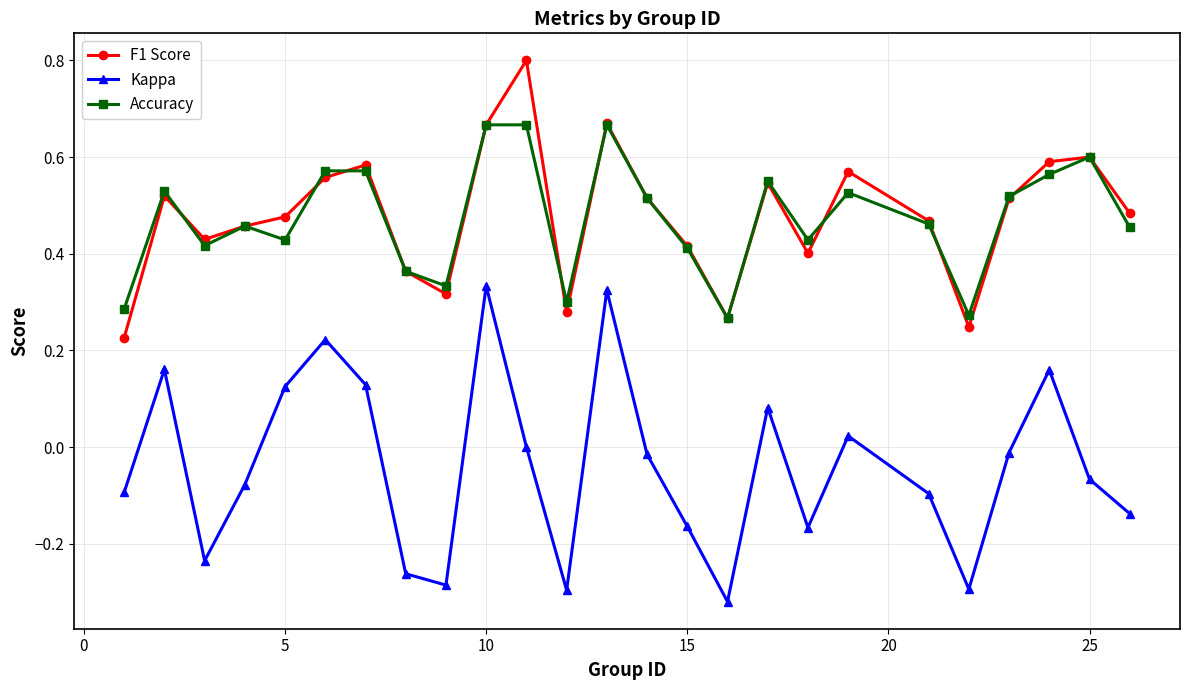

What is the greatest value displayed?

0.8